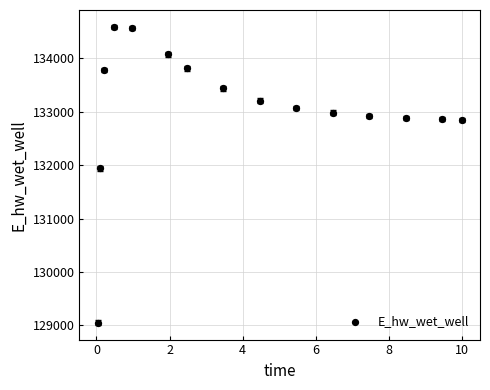

What is the range of X values (max minus min)?

10.0